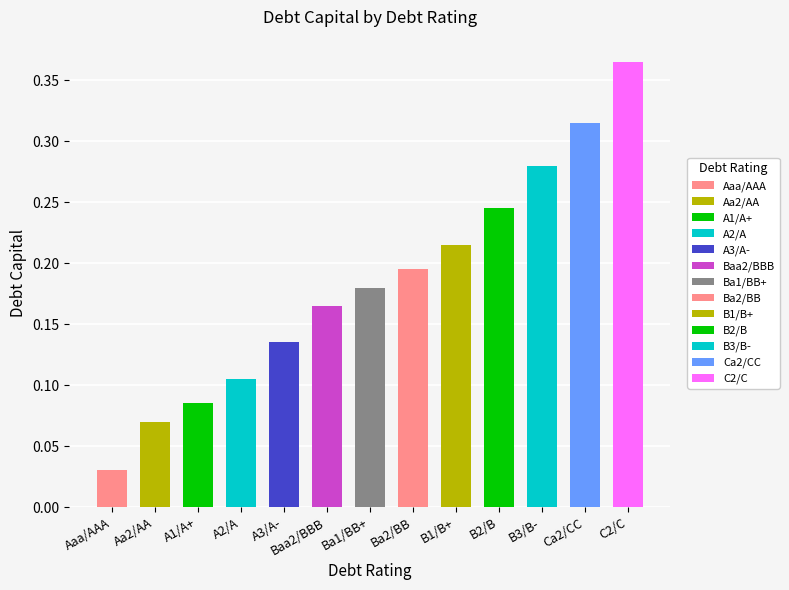

What is the maximum value shown in the chart?

0.4